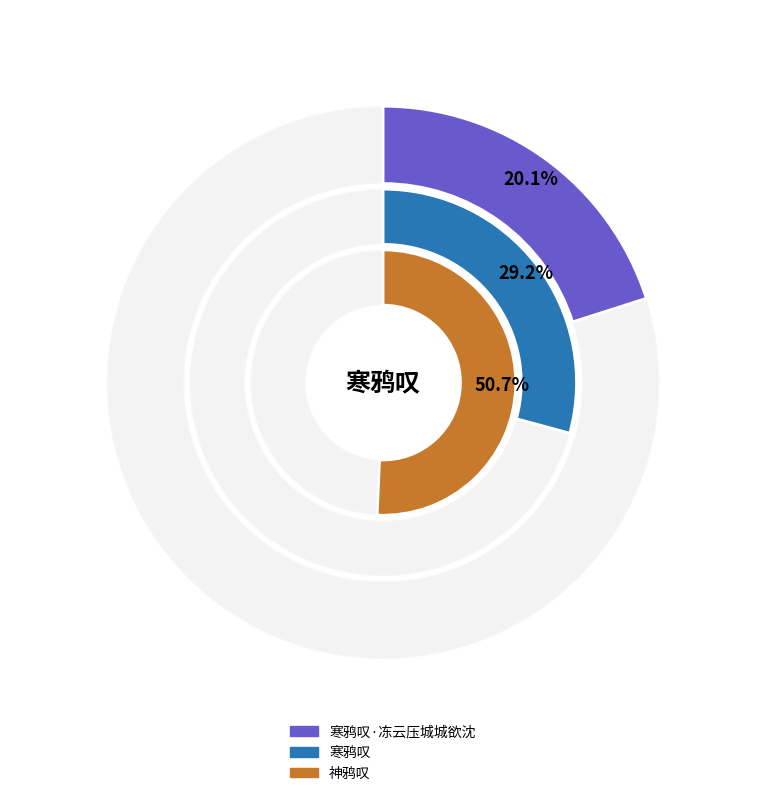

Which slice is the smallest?

寒鸦叹·冻云压城城欲沈